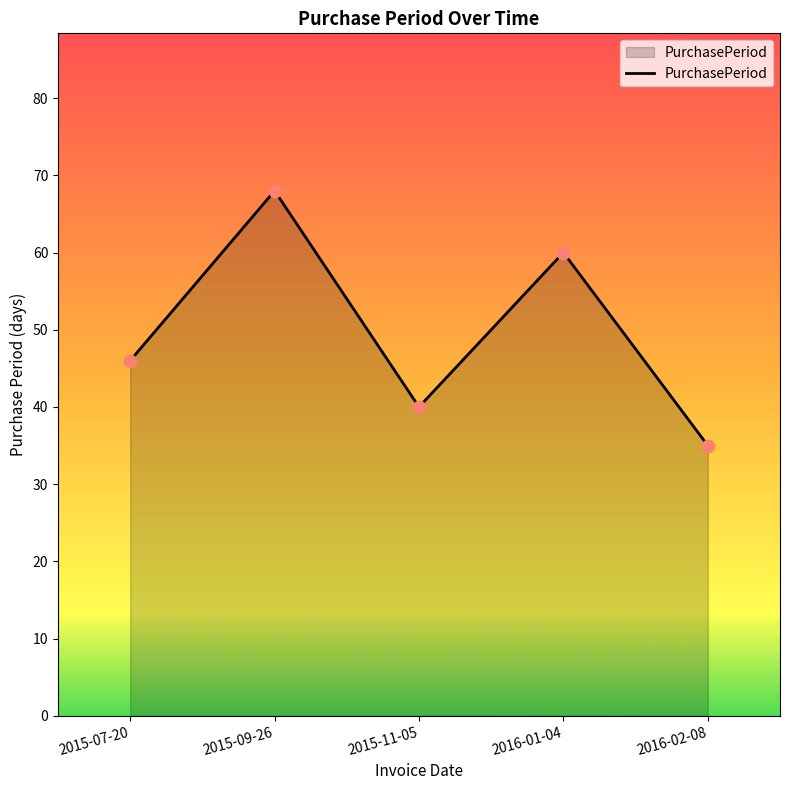

Which has a higher value, 2015-11-05 or 2015-09-26?

2015-09-26